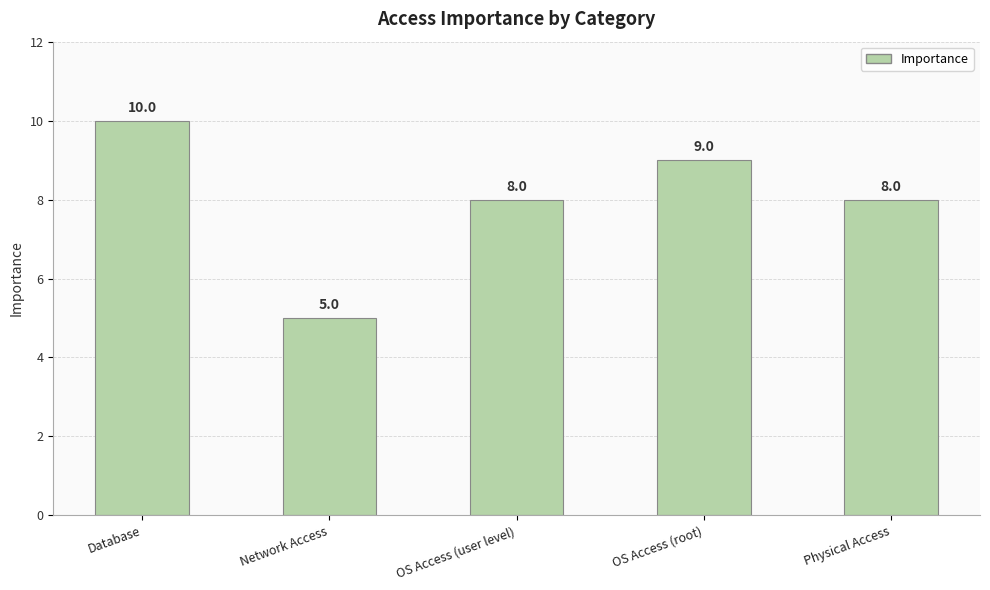

What is the minimum value shown in the chart?

5